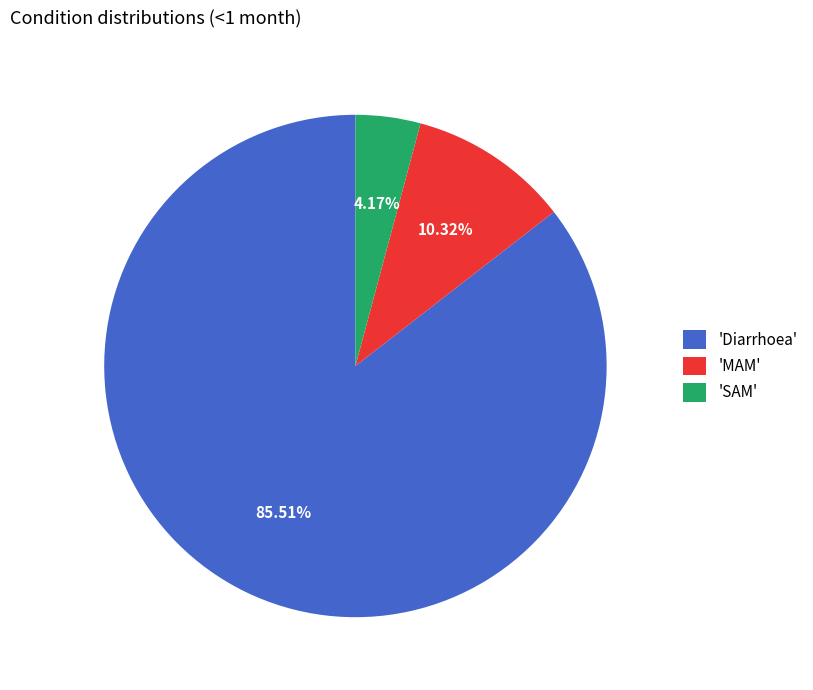

Is there a majority slice in this chart?

Yes